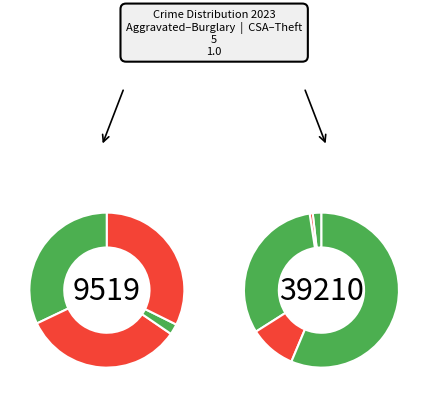

How many slices are in this pie chart?

9